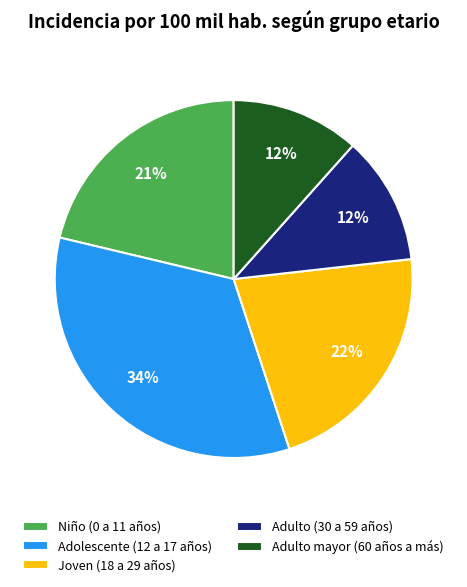

To the nearest percent, what is the difference between the Adulto (30 a 59 años) and Joven (18 a 29 años) slice percentages?

10%